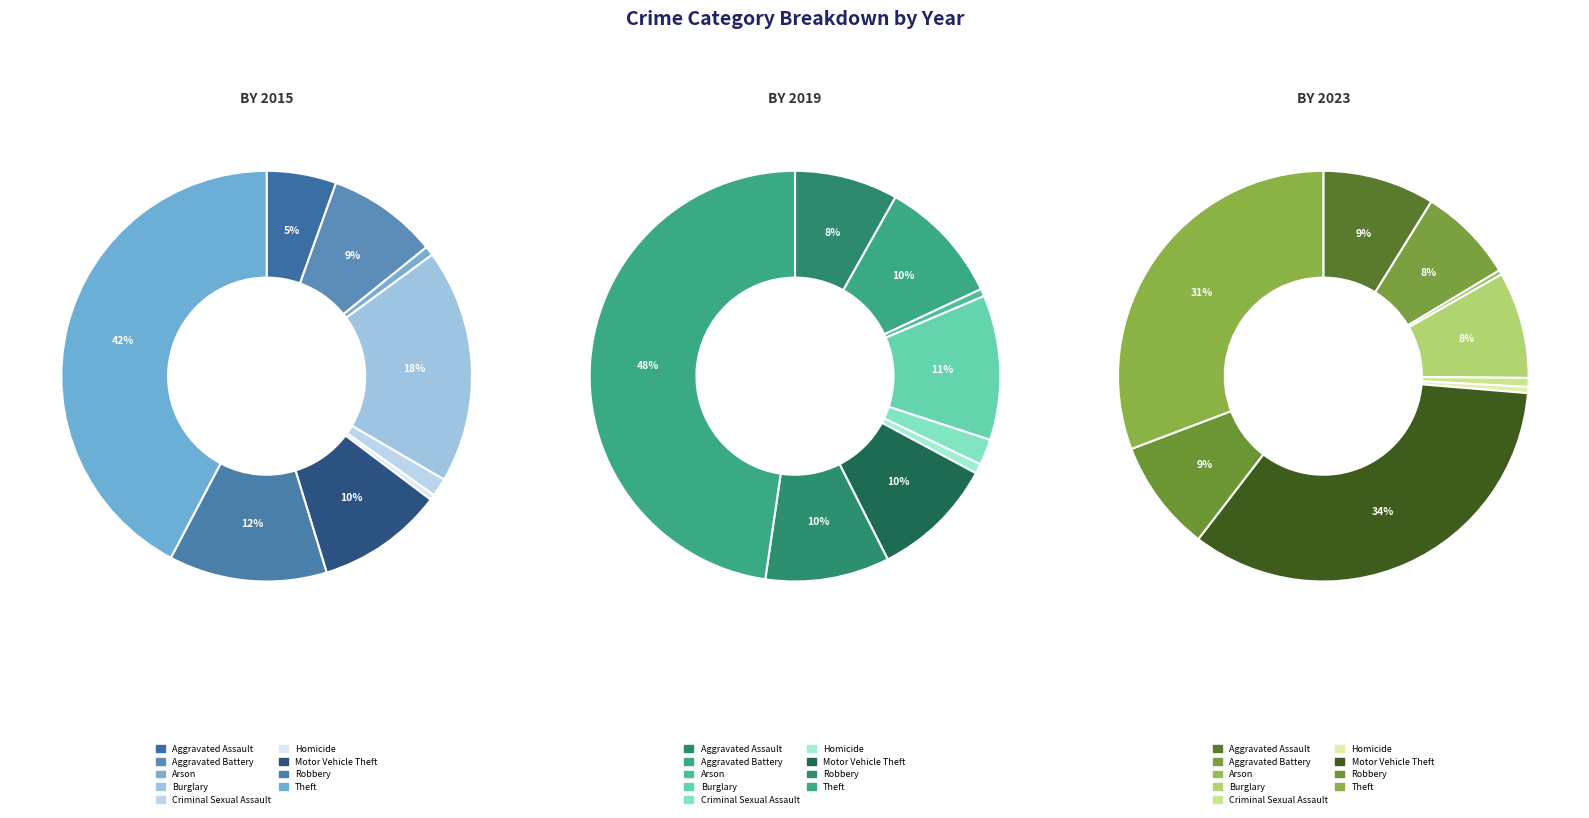

Count the number of slices in the pie.

9